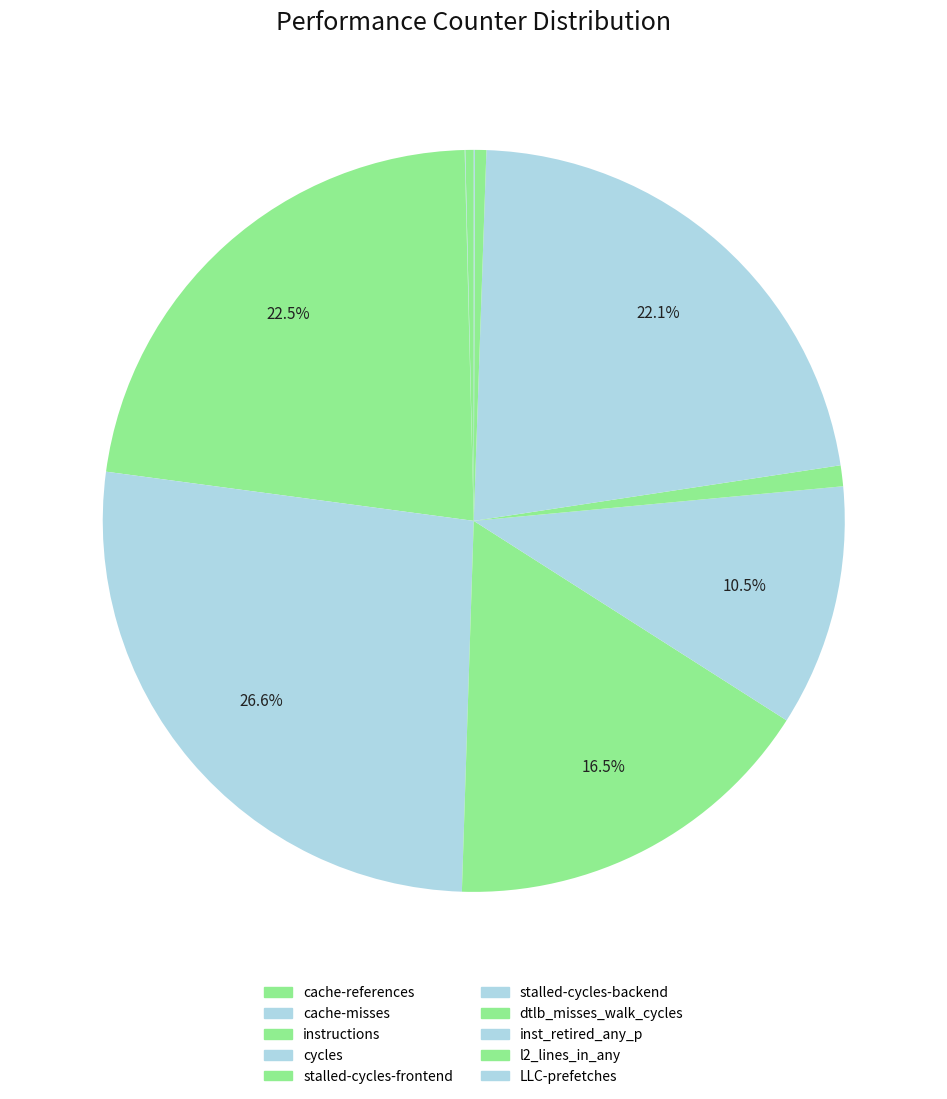

Between l2_lines_in_any and cycles, which is larger?

cycles